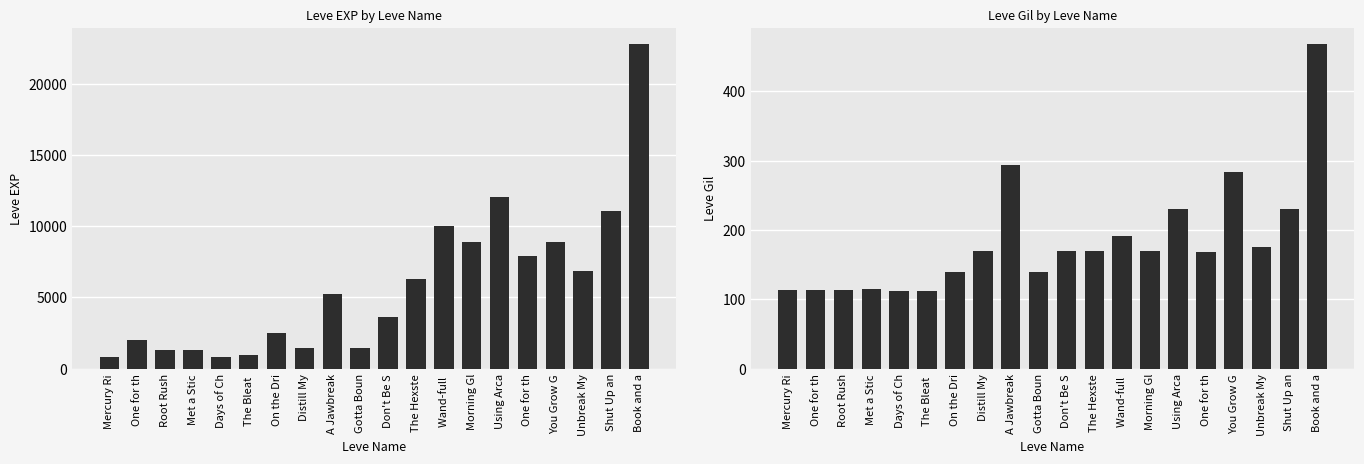

At which category does the chart reach its minimum across all series?

Days of Ch